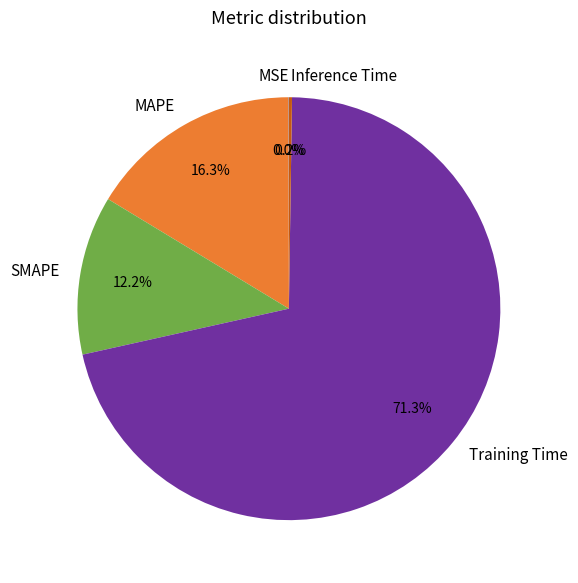

Is there any slice that represents more than half of the pie?

Yes